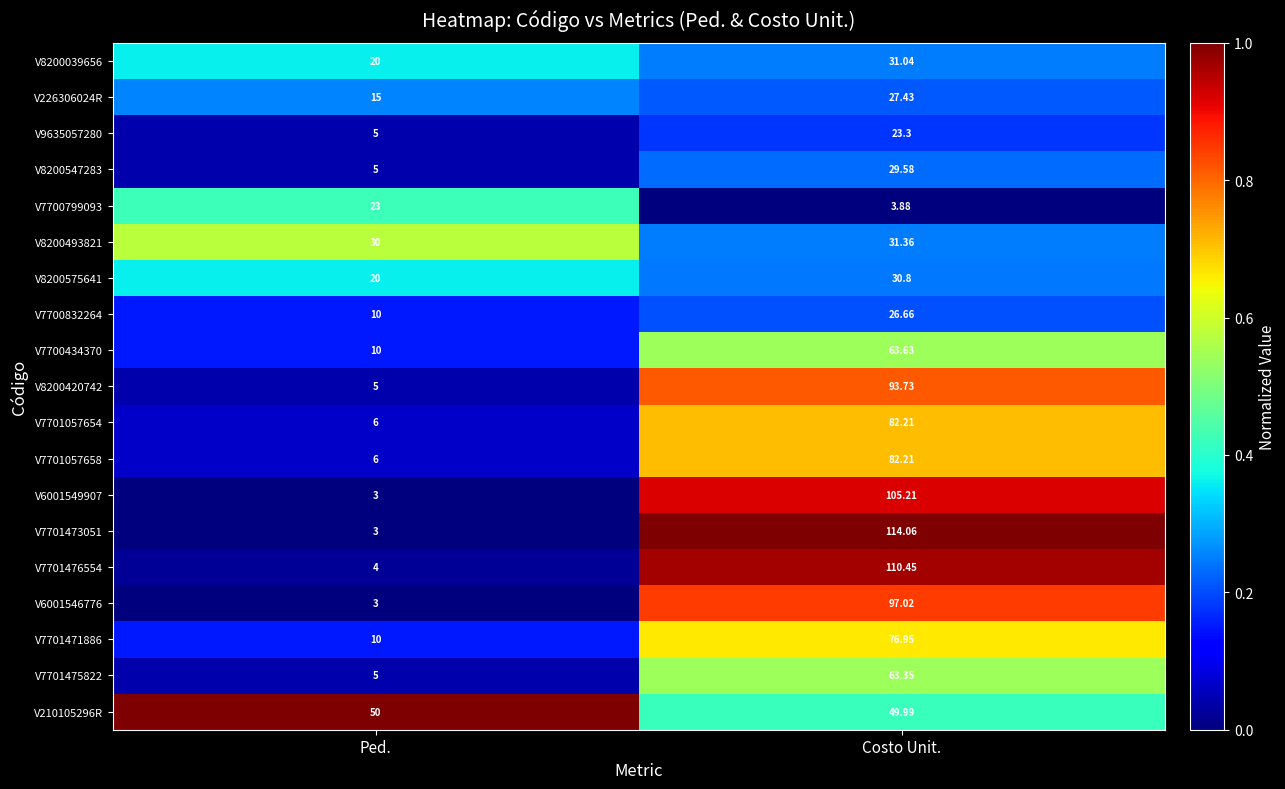

What is the total value across all series at Costo Unit.?

1142.9